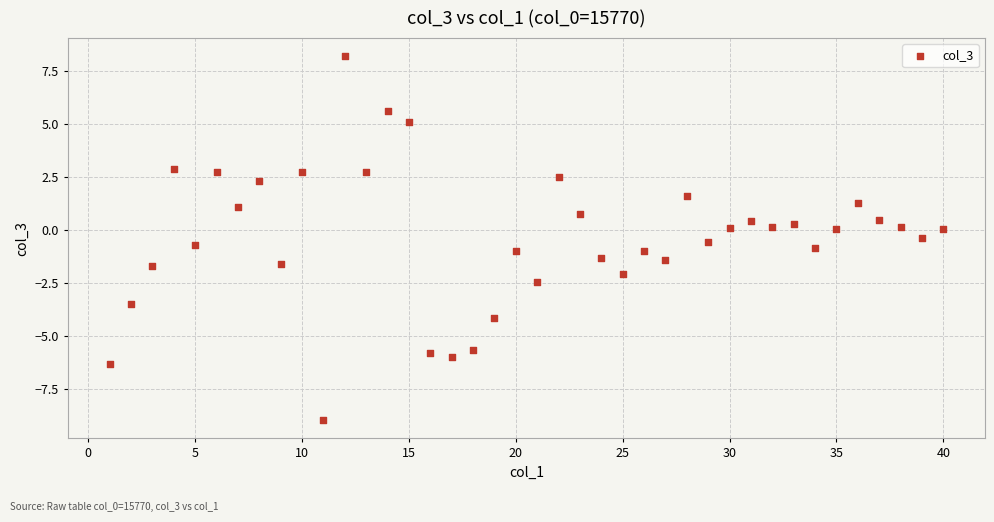

What is the range of X values (max minus min)?

39.0